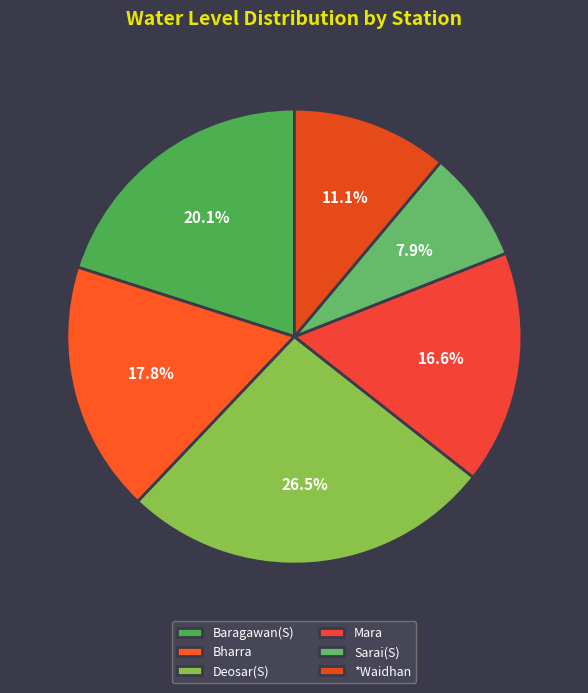

Count the number of slices in the pie.

6